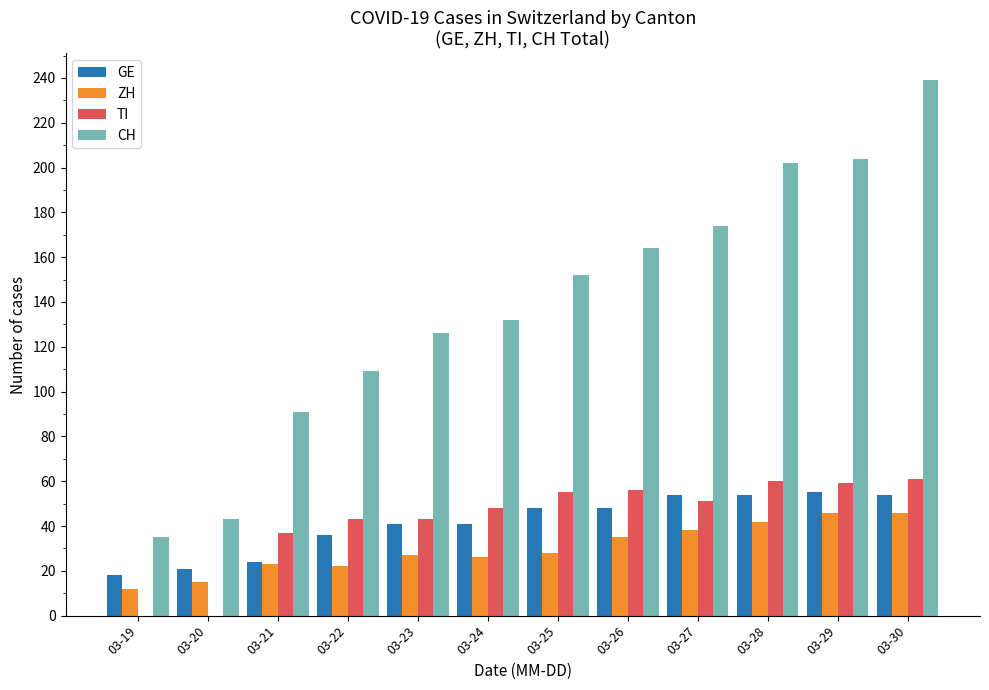

What is the maximum value for ZH?

46